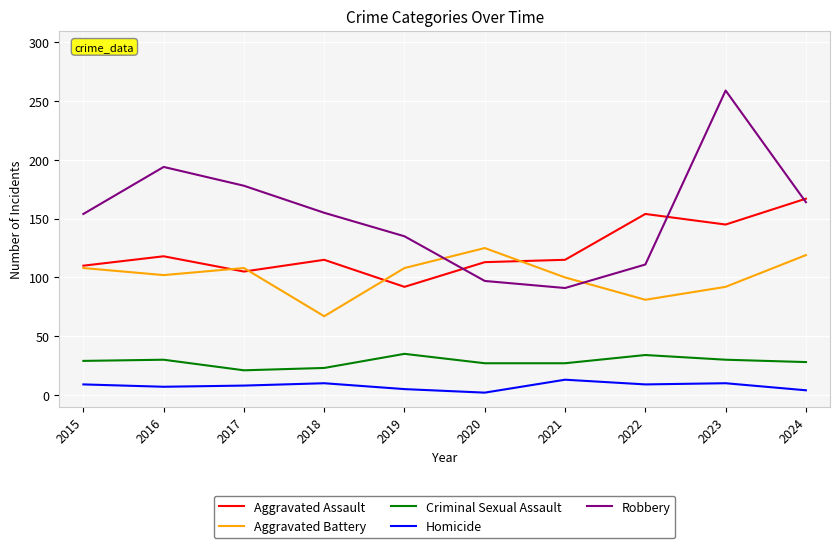

True or false: Aggravated Assault and Criminal Sexual Assault intersect in this chart.

False